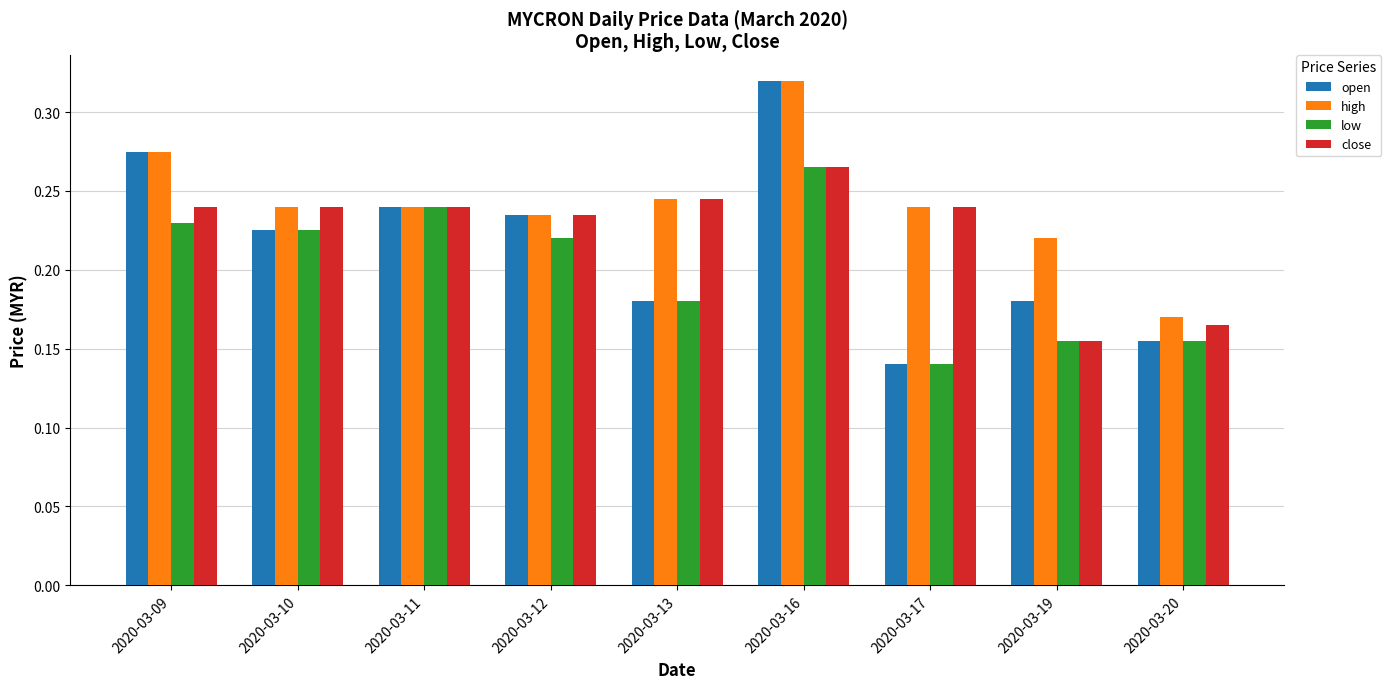

Is the value of close at 2020-03-16 greater than the value of high at 2020-03-16?

No